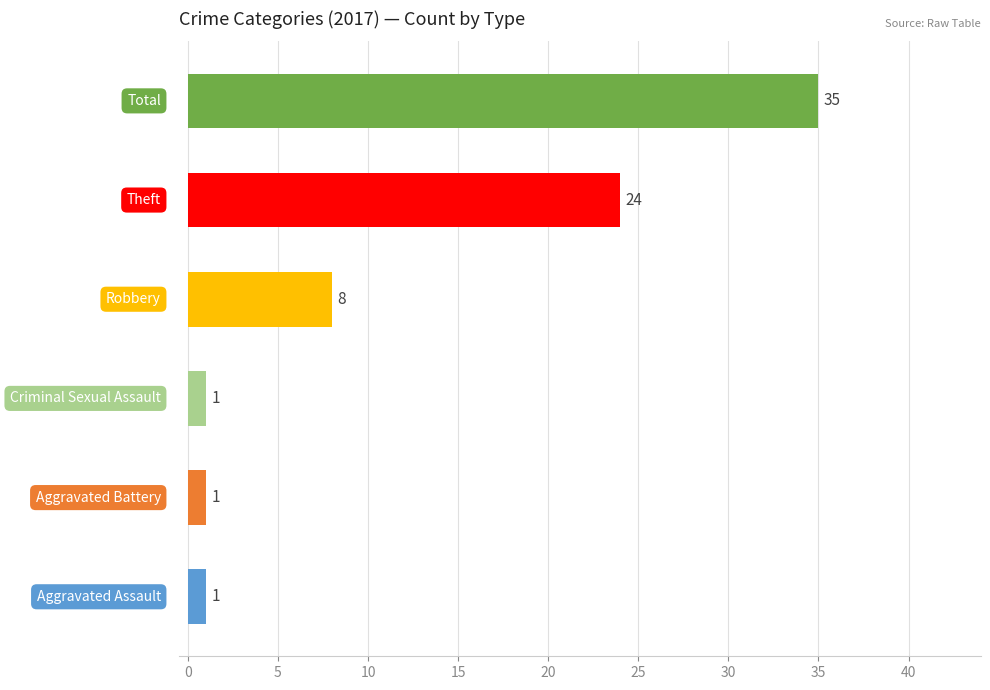

Does the chart contain stacked bars?

No